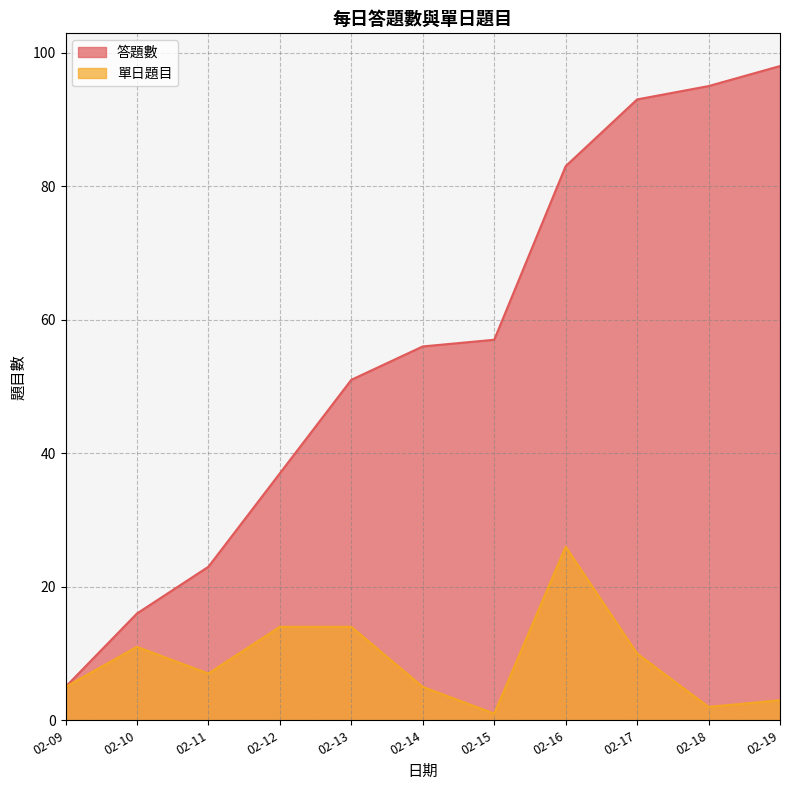

At which category is the sum across all series the highest?

02-16